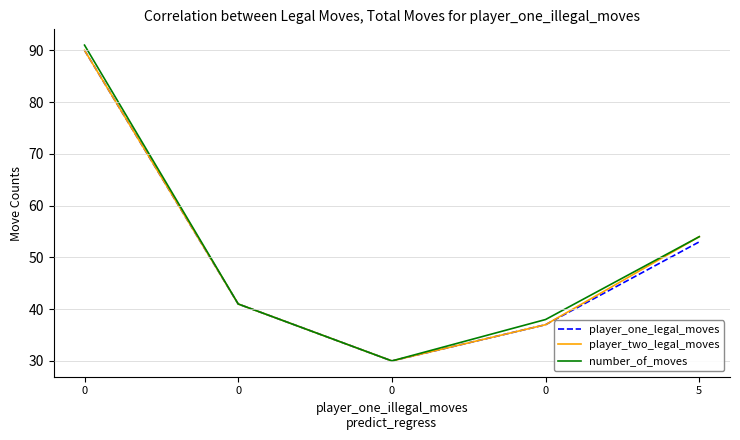

What is the sum of the player_two_legal_moves values at 5 and 0?

95